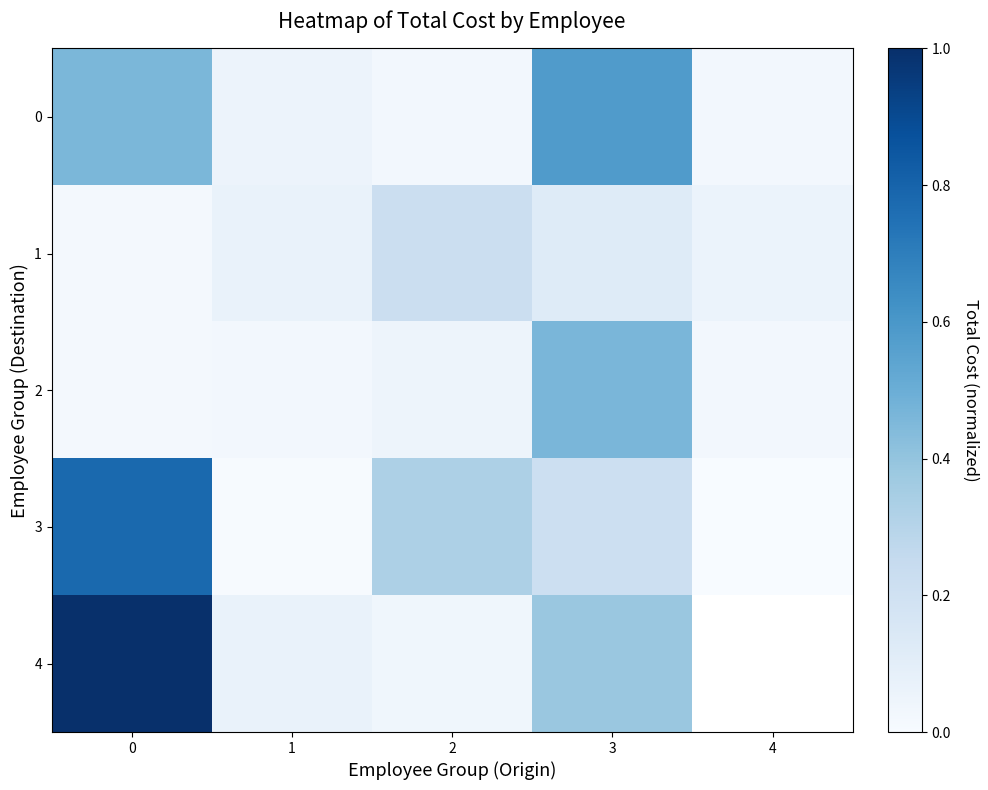

How many data points does each series have?

5